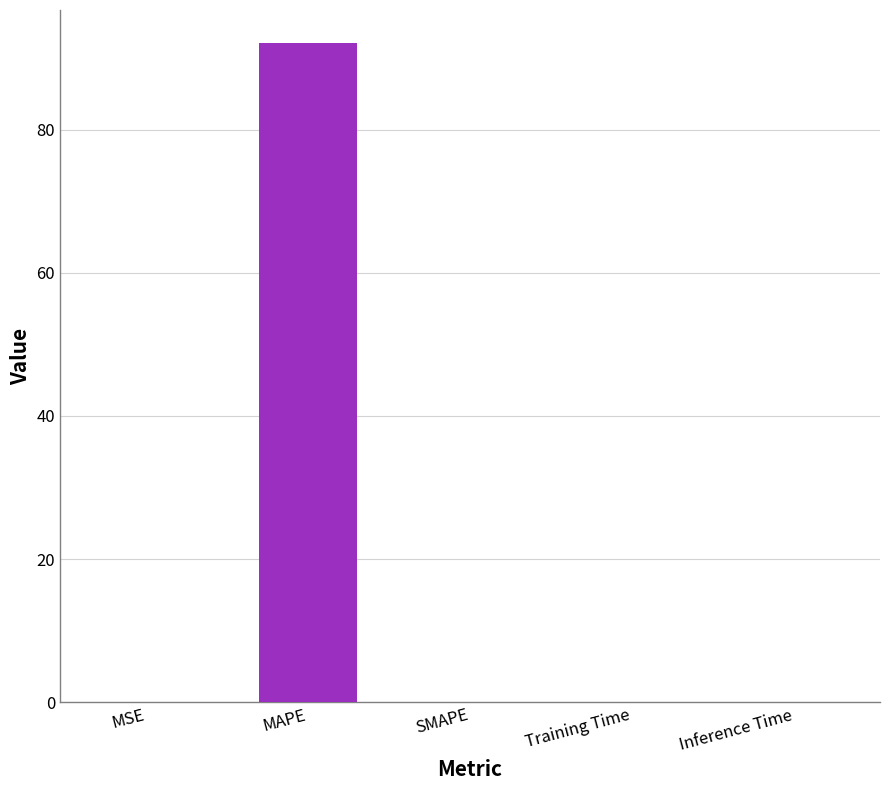

What is the difference between the values at SMAPE and MAPE?

92.1